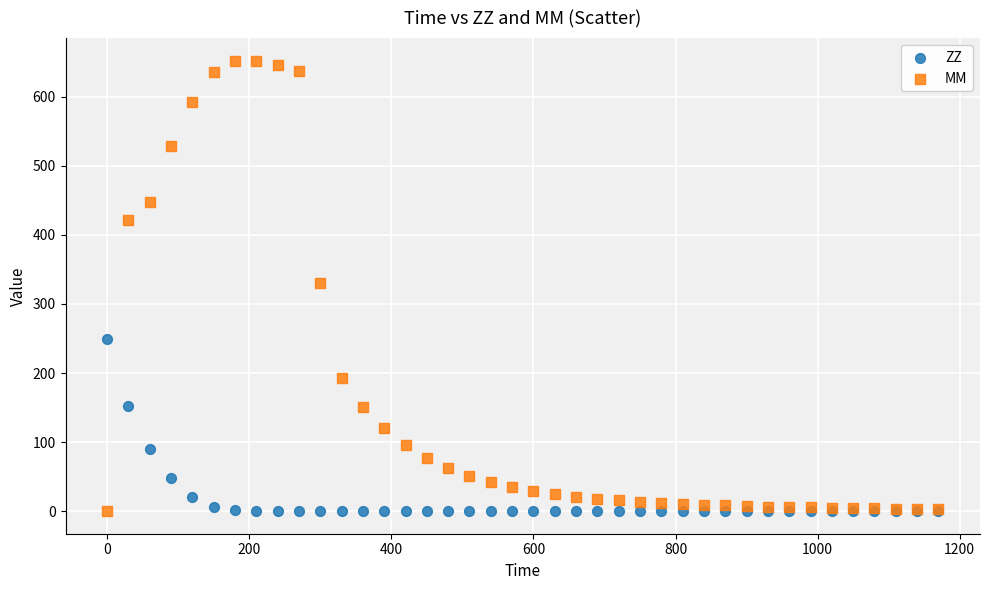

What are all the series names shown in the legend?

ZZ, MM